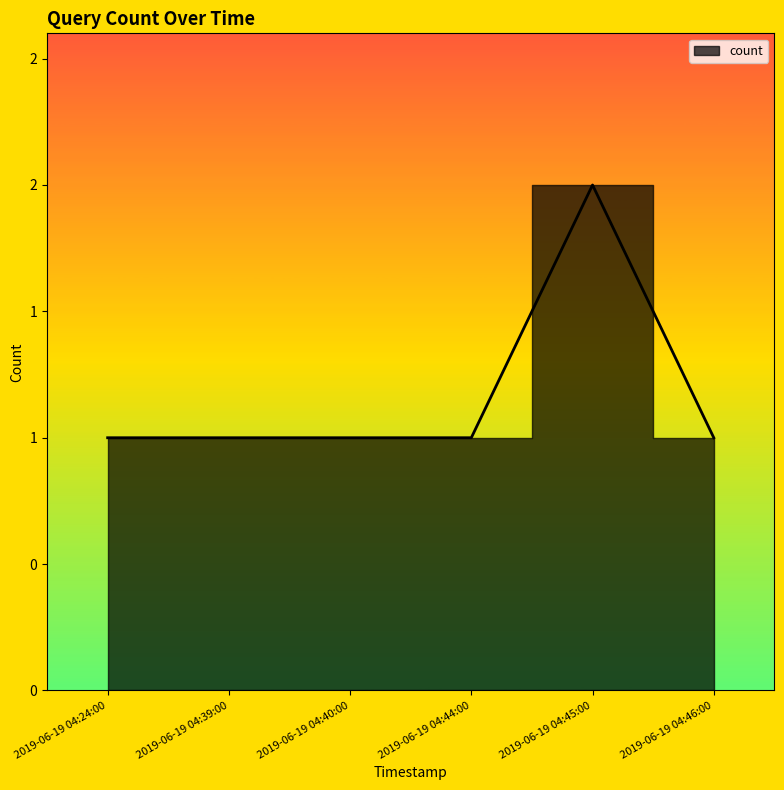

What is the label of the 6th point from the right?

2019-06-19 04:24:00